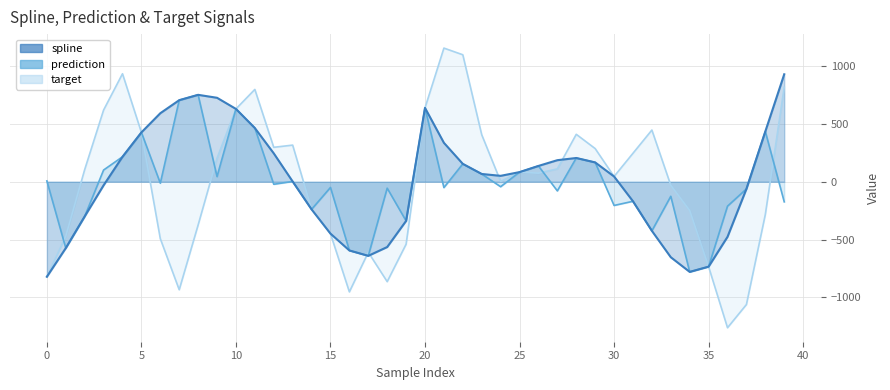

How many values in the spline series exceed 67?

20